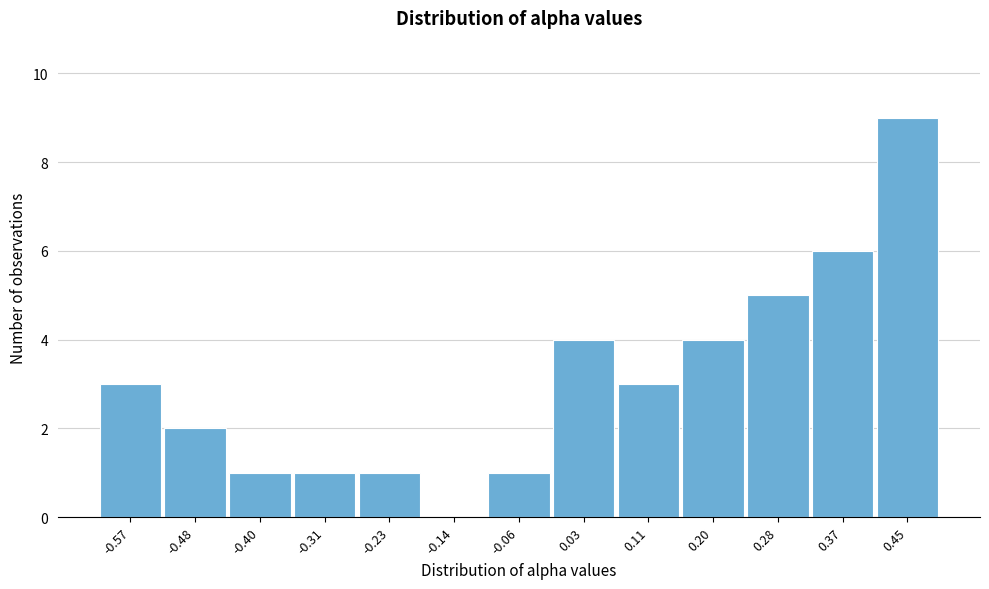

Reading left to right, transcribe this chart: for each bar, give the range it covers on the x-axis and its height. Neither the bar edges nor the heights are printed on the chart, so give them approximately, as read against the axes.

-0.61 to -0.52: 3
-0.52 to -0.44: 2
-0.44 to -0.35: 1
-0.35 to -0.27: 1
-0.27 to -0.18: 1
-0.18 to -0.10: 0
-0.10 to -0.01: 1
-0.01 to 0.07: 4
0.07 to 0.16: 3
0.16 to 0.24: 4
0.24 to 0.33: 5
0.33 to 0.41: 6
0.41 to 0.50: 9